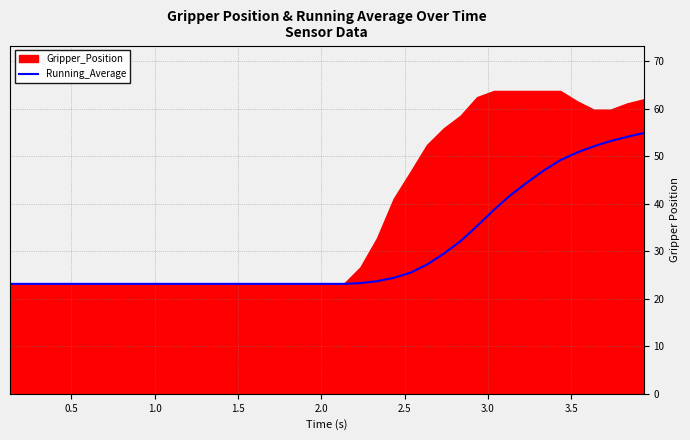

What is the highest value of the Running_Average series?

54.9